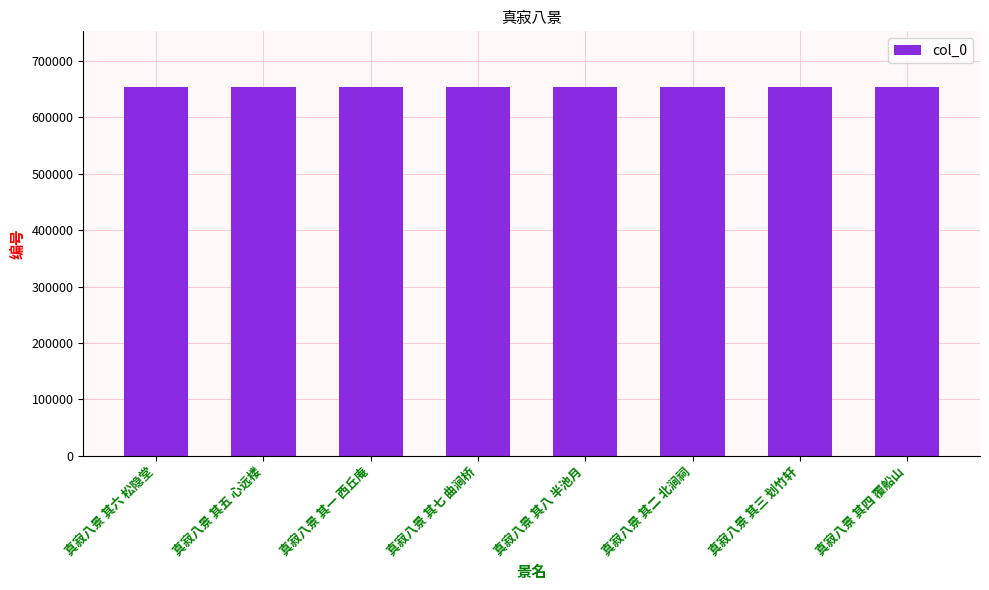

What is the greatest value displayed?

653947